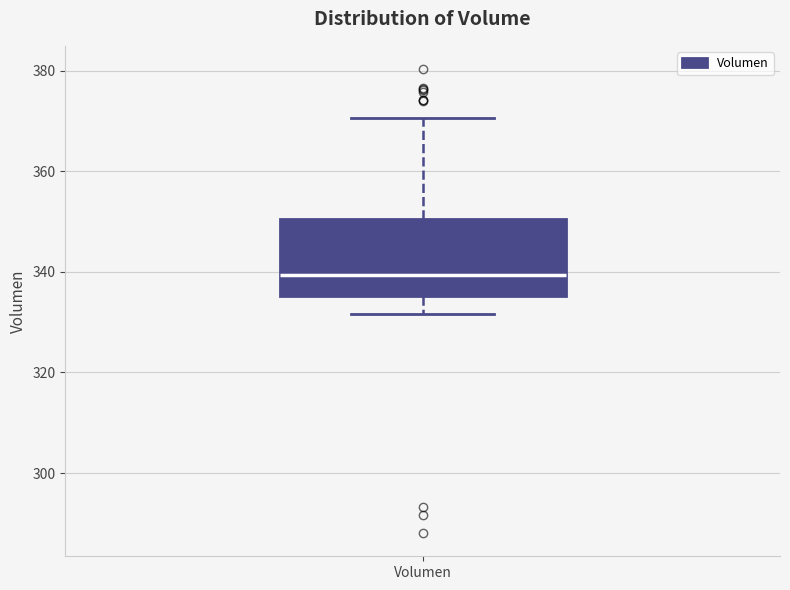

Transcribe this box plot: give where the median line is, the range the box spans, and where the two whiskers end, as read against the y-axis. The values are not printed on the chart, so give them approximately, as read against the axis.

median 340, box 336 to 350, whiskers 332 to 370